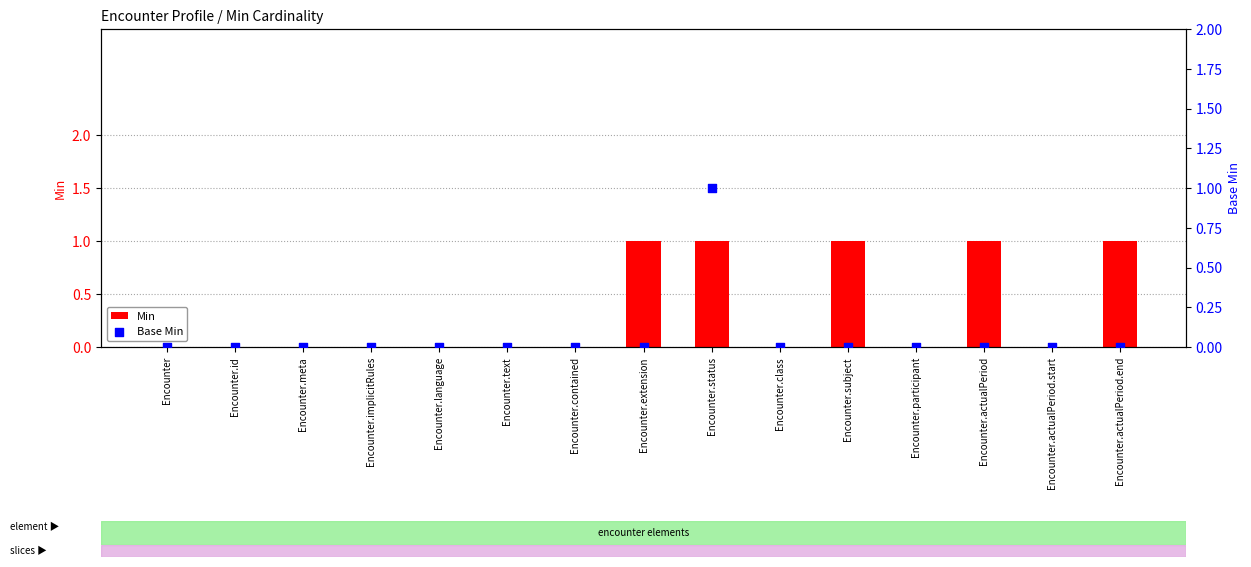

Which series contains the lowest Y value?

Min